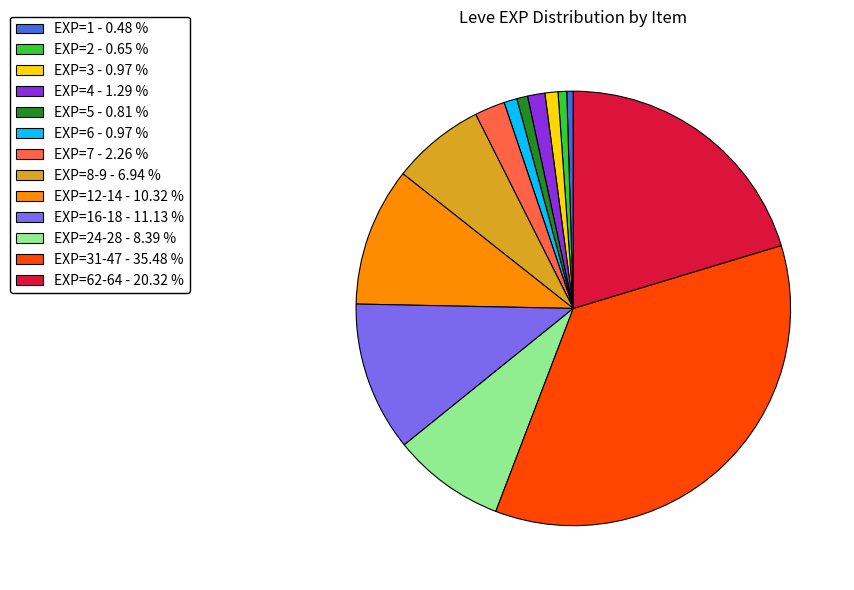

Which has a higher value, EXP=1 - 0.48 % or EXP=31-47 - 35.48 %?

EXP=31-47 - 35.48 %